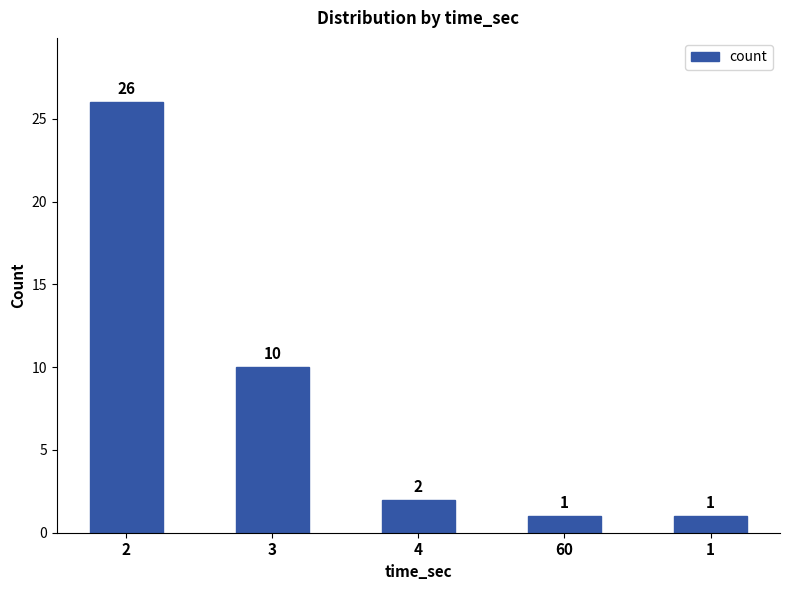

Reading right to left, transcribe all the data shown in this chart.

1	1	2	10	26